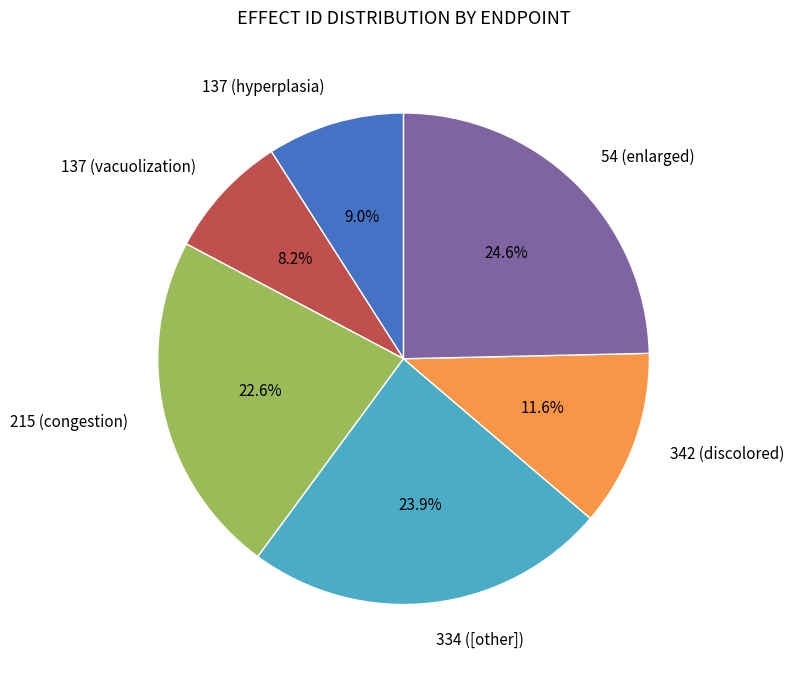

Which slice is the smallest?

137 (vacuolization)